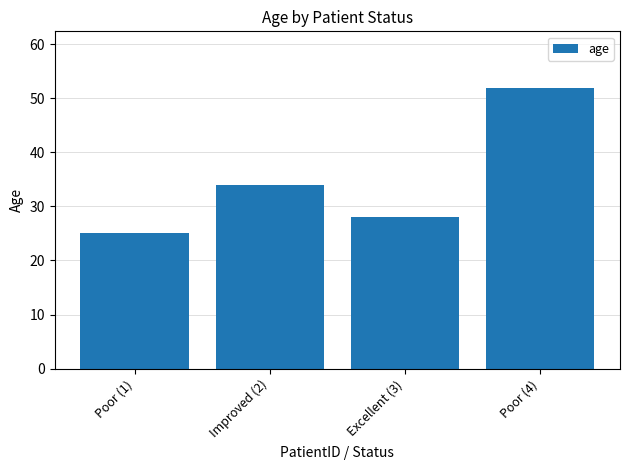

What is the sum of the values at Excellent (3) and Poor (1)?

53